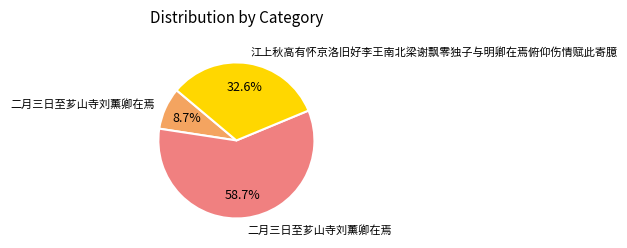

Does any single category account for the majority?

Yes